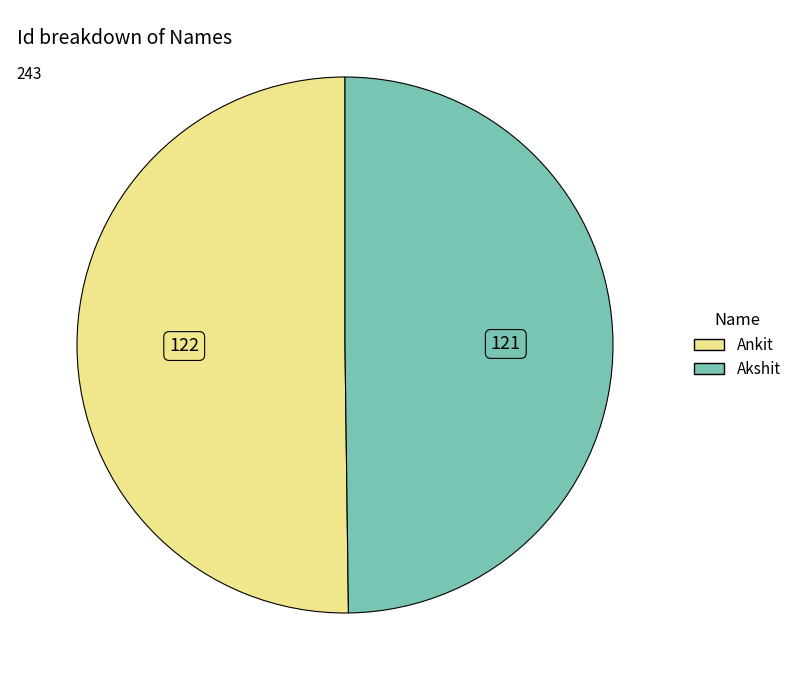

Do Akshit and Ankit together represent more than half of the pie?

Yes